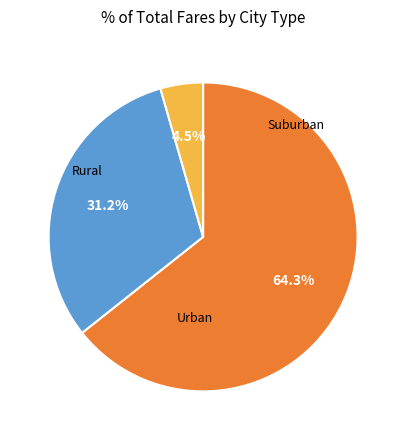

How many segments does this pie chart have?

3